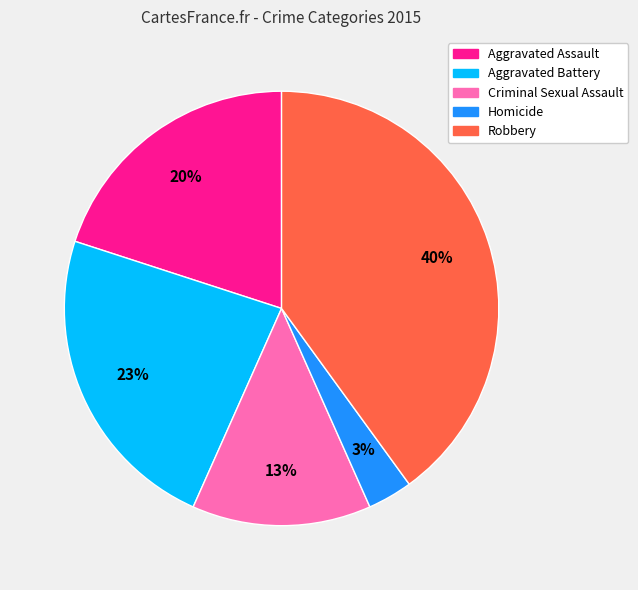

To the nearest percent, what is the difference between the Criminal Sexual Assault and Aggravated Battery slice percentages?

10%